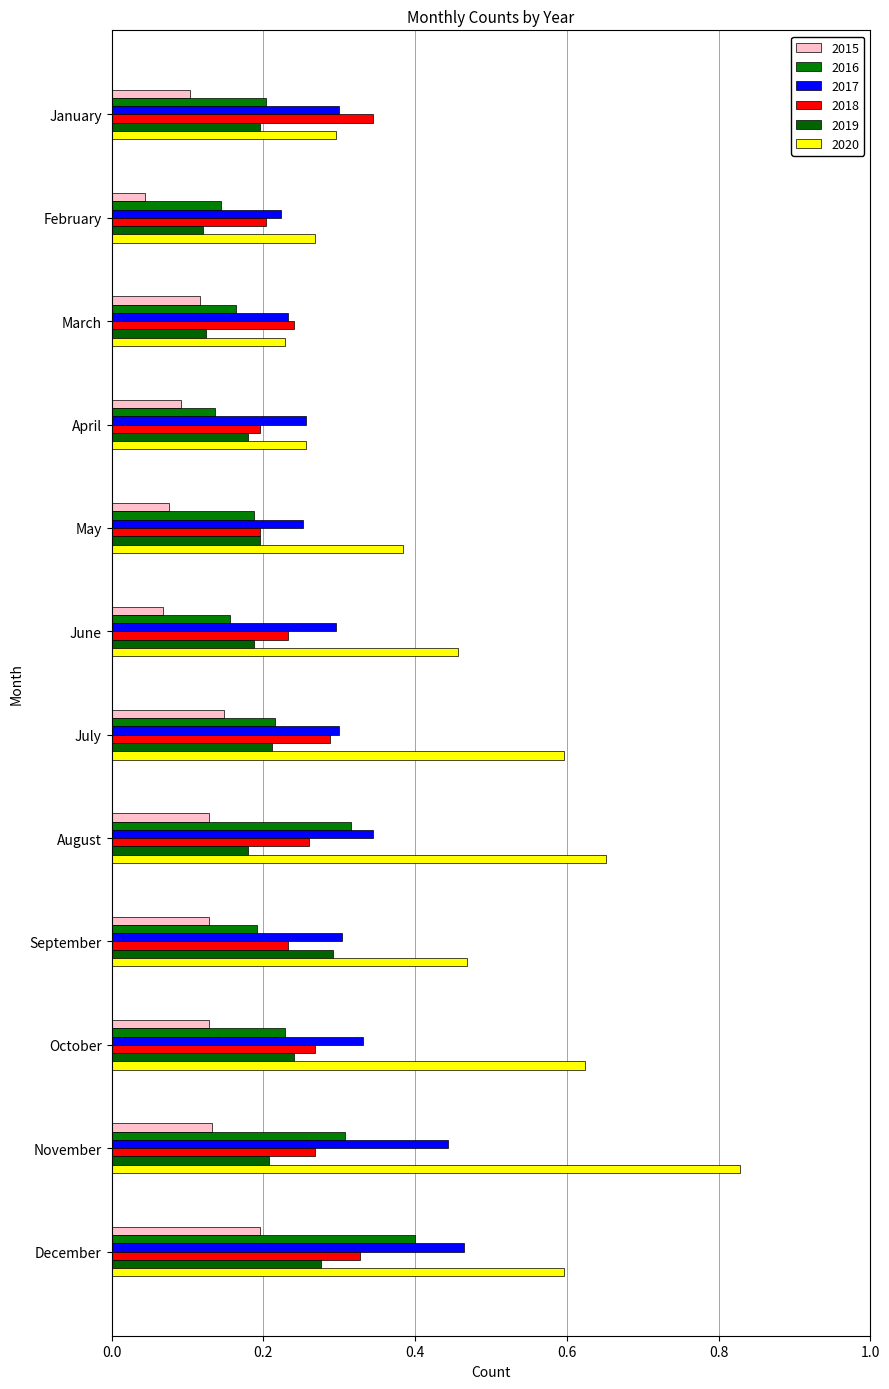

How many series are shown in this chart?

6